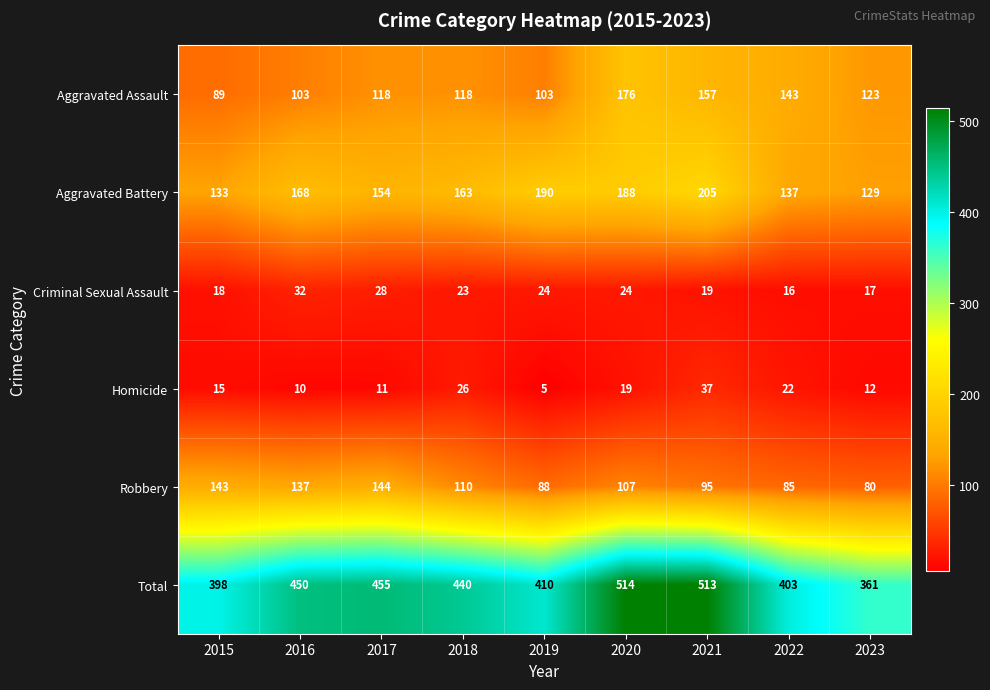

At which label is Robbery closest to 112?

2018